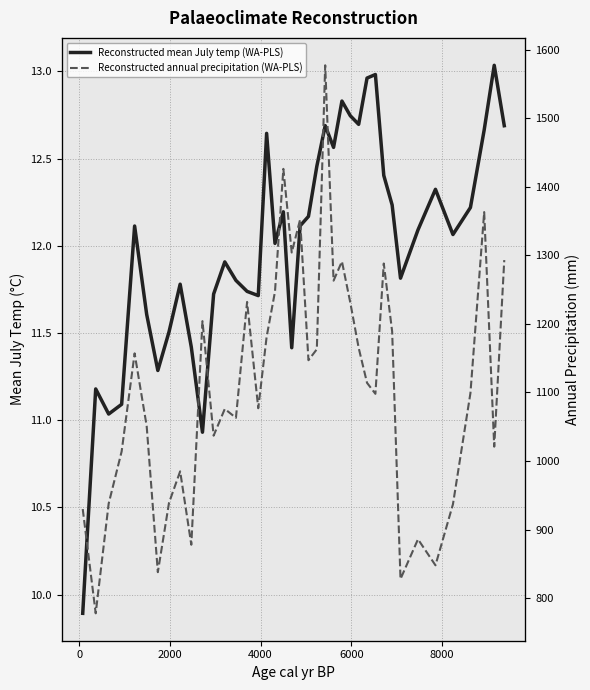

What is the average value of the Reconstructed mean July temp (WA-PLS) series?

12.0